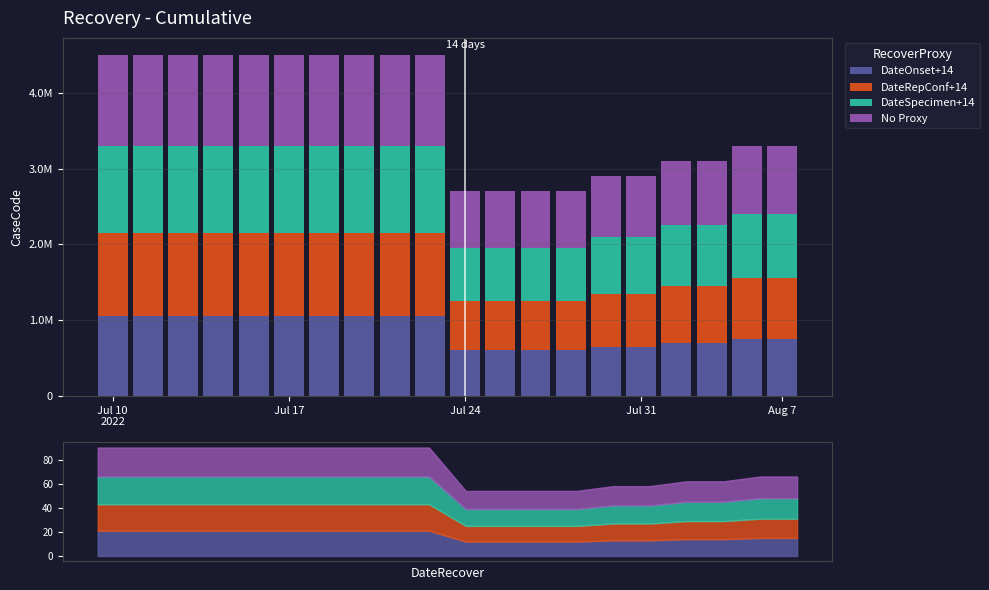

How many bars are there in each group?

4